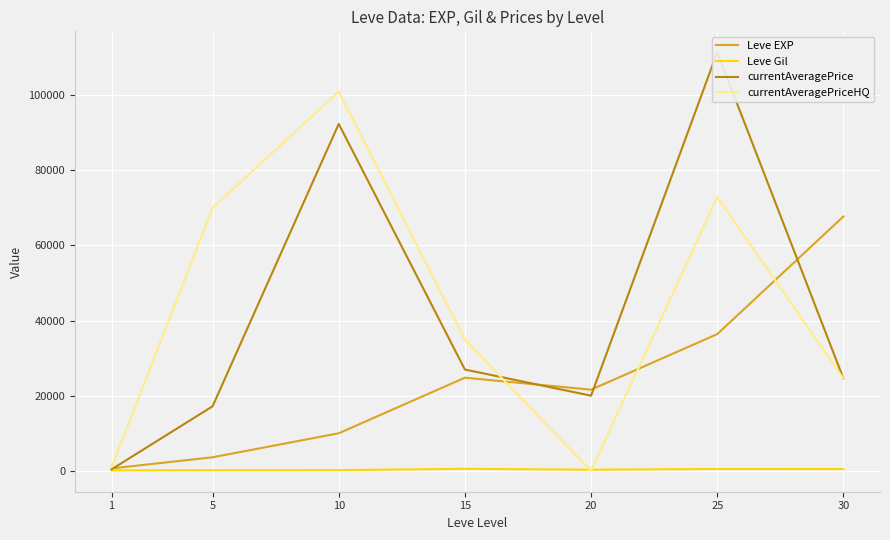

How many data points in currentAveragePrice are above 24578?

3